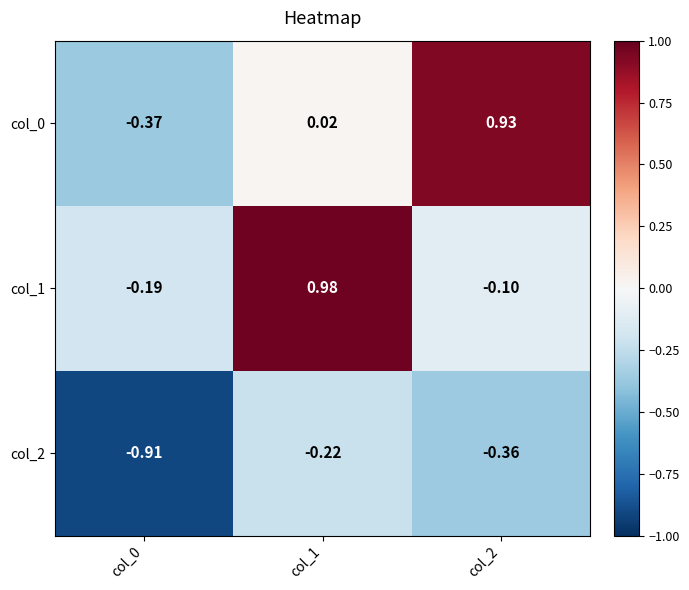

Which category has the highest value across all series?

col_1